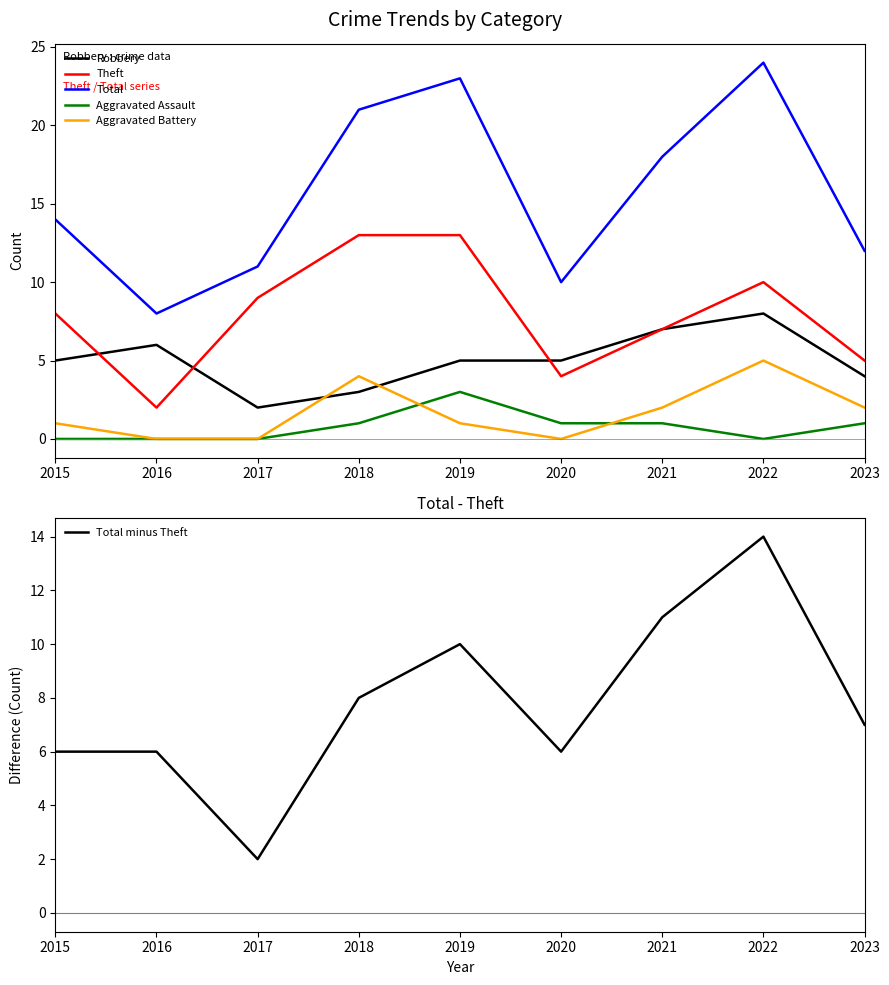

Which series has the widest spread of values?

Total